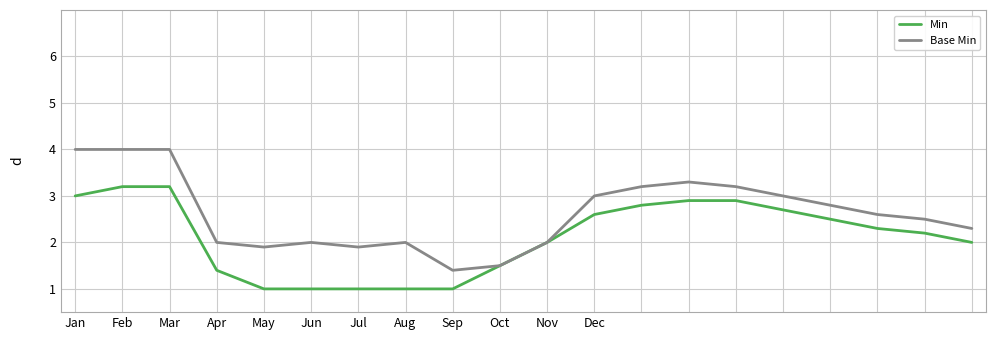

Which series has the largest range (max minus min)?

Base Min